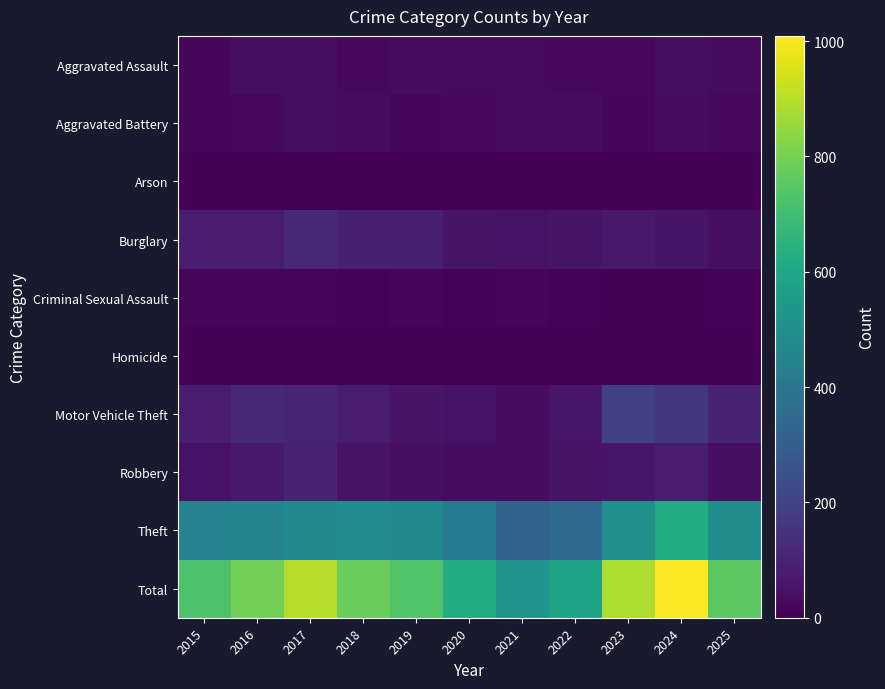

Reading right to left, extract all data points from this chart.

Aggravated Assault: 2025=35	2024=36	2023=25	2022=25	2021=29	2020=28	2019=34	2018=24	2017=39	2016=39	2015=21
Aggravated Battery: 2025=27	2024=34	2023=20	2022=32	2021=28	2020=24	2019=20	2018=33	2017=36	2016=25	2015=21
Arson: 2025=2	2024=5	2023=0	2022=1	2021=2	2020=1	2019=4	2018=3	2017=4	2016=4	2015=4
Burglary: 2025=42	2024=59	2023=70	2022=54	2021=49	2020=54	2019=88	2018=90	2017=118	2016=82	2015=81
Criminal Sexual Assault: 2025=10	2024=7	2023=4	2022=9	2021=16	2020=9	2019=12	2018=8	2017=14	2016=13	2015=18
Homicide: 2025=0	2024=2	2023=1	2022=4	2021=2	2020=2	2019=3	2018=3	2017=2	2016=2	2015=2
Motor Vehicle Theft: 2025=102	2024=164	2023=193	2022=61	2021=35	2020=49	2019=54	2018=76	2017=106	2016=111	2015=81
Robbery: 2025=36	2024=80	2023=62	2022=52	2021=34	2020=35	2019=43	2018=53	2017=96	2016=69	2015=51
Theft: 2025=501	2024=622	2023=508	2022=344	2021=320	2020=418	2019=478	2018=489	2017=480	2016=455	2015=449
Total: 2025=755	2024=1009	2023=883	2022=582	2021=515	2020=620	2019=736	2018=779	2017=895	2016=800	2015=728